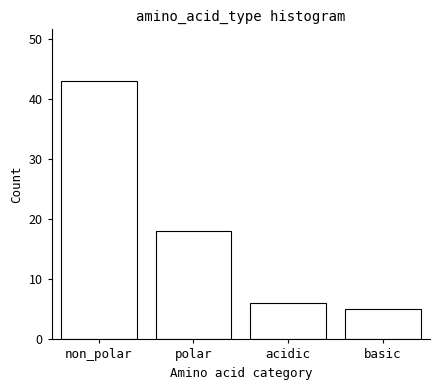

Reading left to right, what are all the values shown in this chart?

43	18	6	5